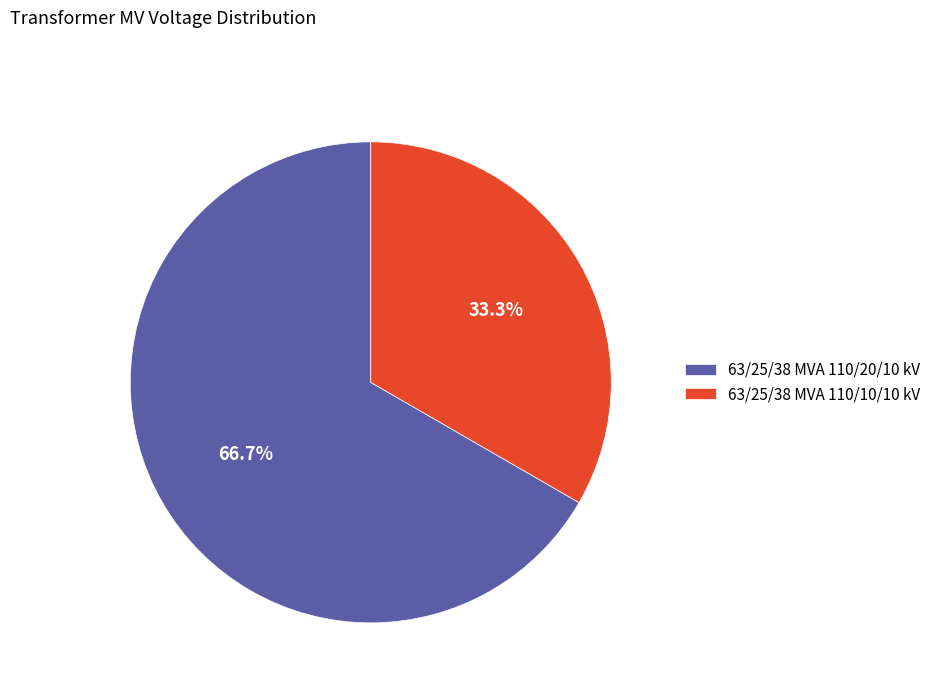

How many slices are in this pie chart?

2